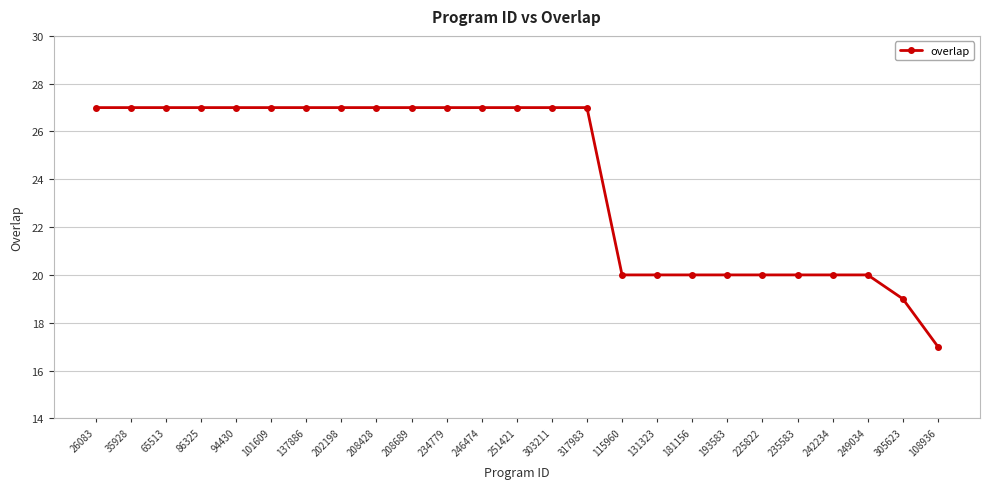

The value at 35928 is 17. True or false?

False